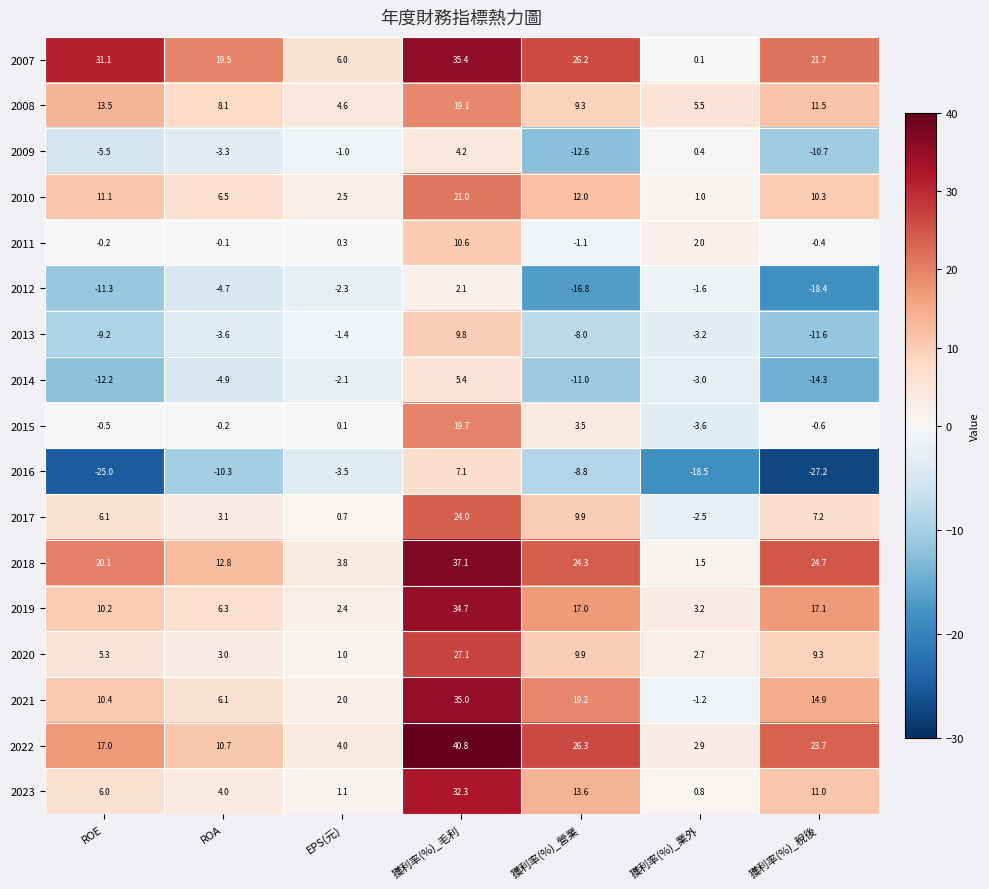

What is the minimum value shown in the chart?

-27.2